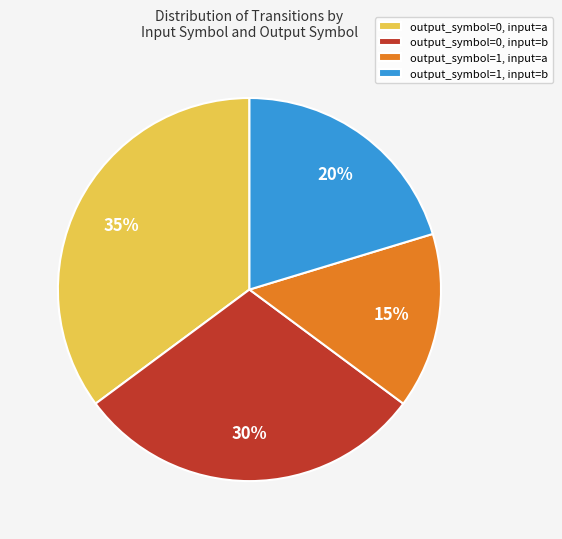

Which slice is the smallest?

output_symbol=1, input=a